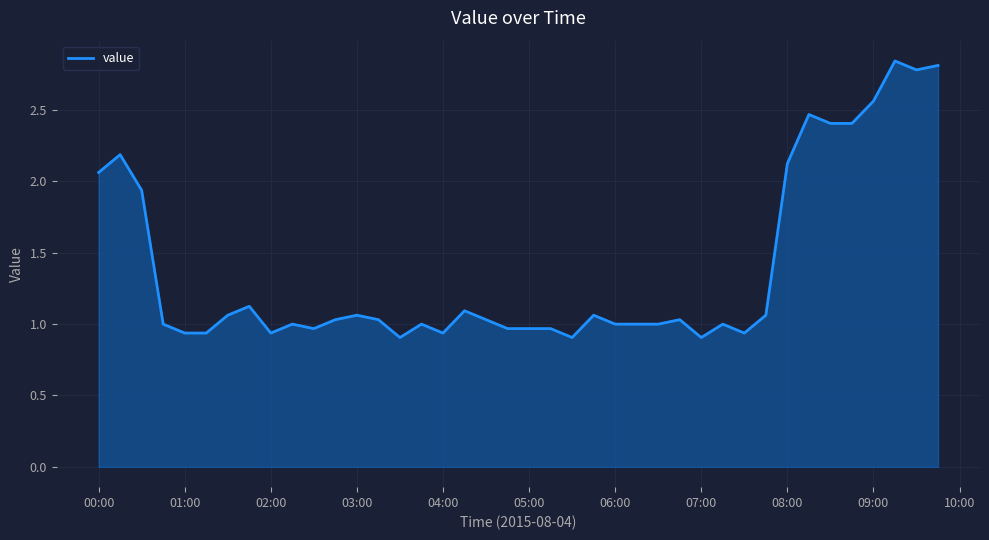

How many lines are shown in the chart?

1